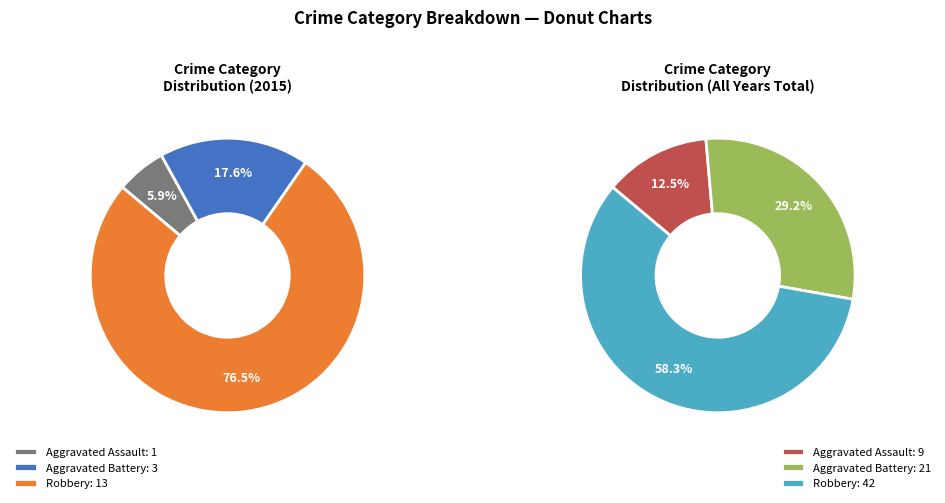

Rank the categories by value from lowest to highest.

Aggravated Assault, Aggravated Battery, Robbery